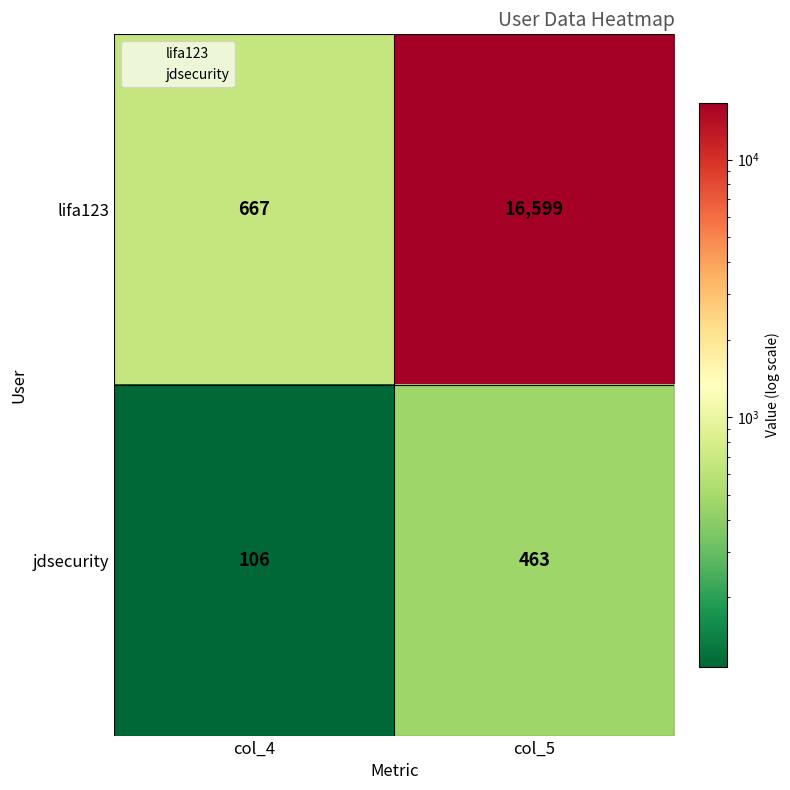

What is the total value across all series at col_5?

17062